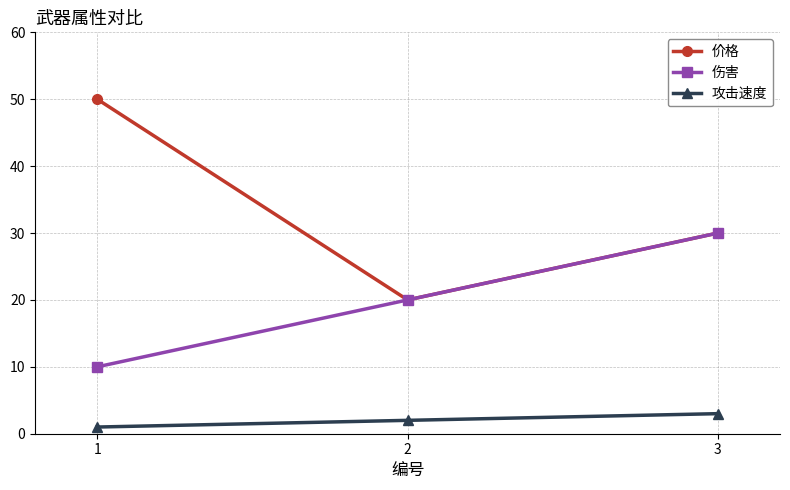

How many series are shown in this chart?

3